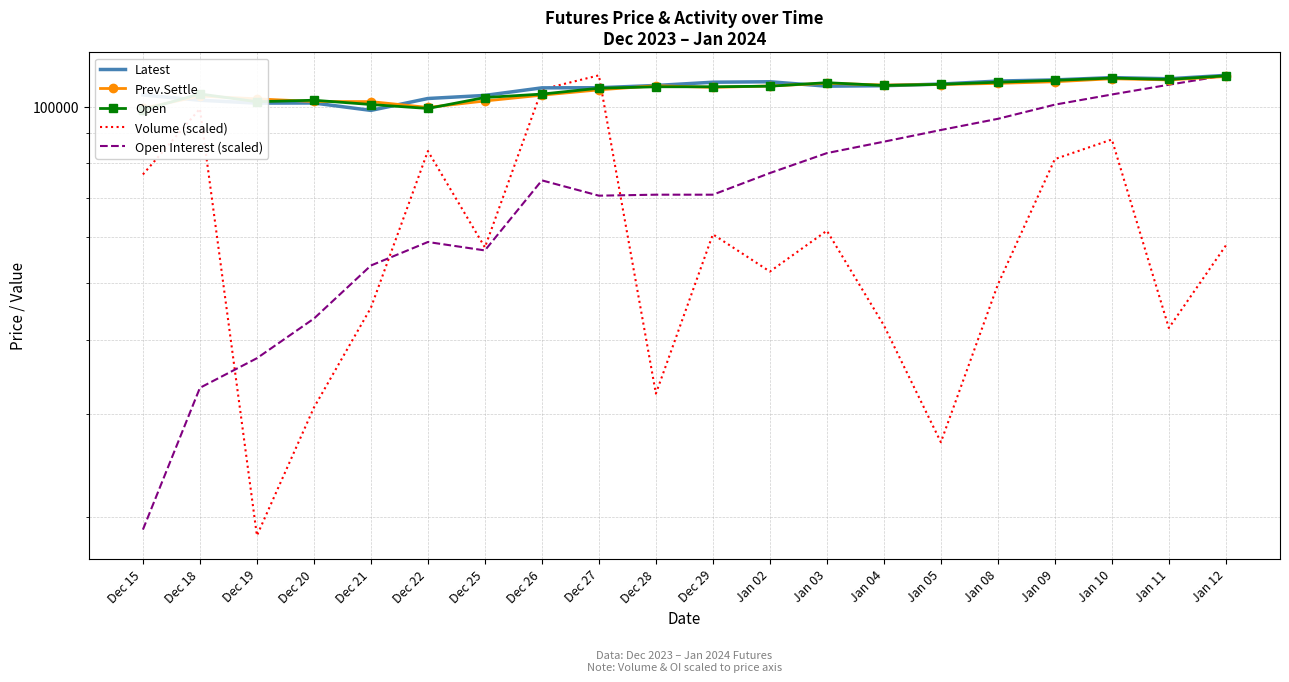

True or false: Open Interest (scaled) has more than 2 interior local peaks.

False